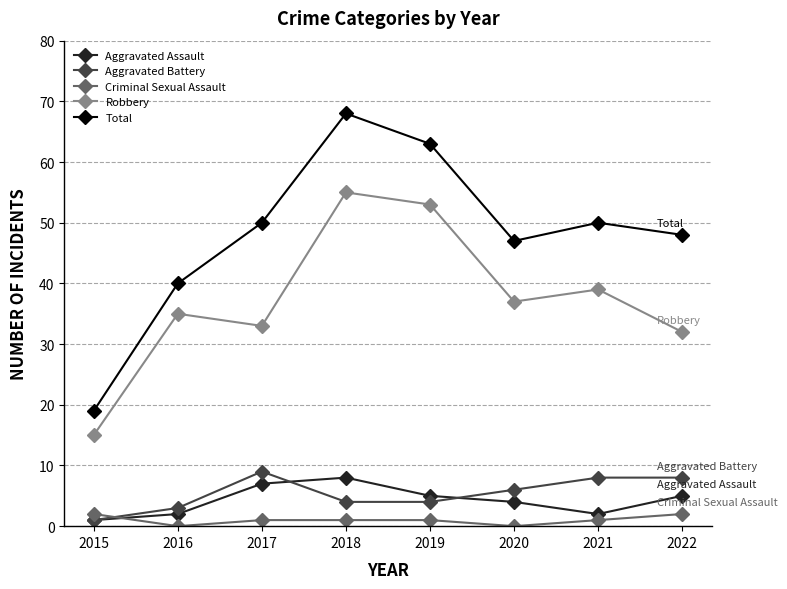

At which category is the sum across all series the highest?

2018